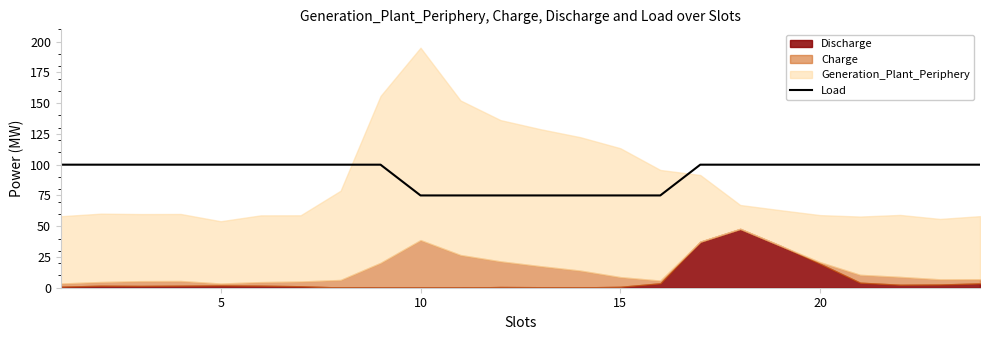

What is the highest value of the Load series?

100